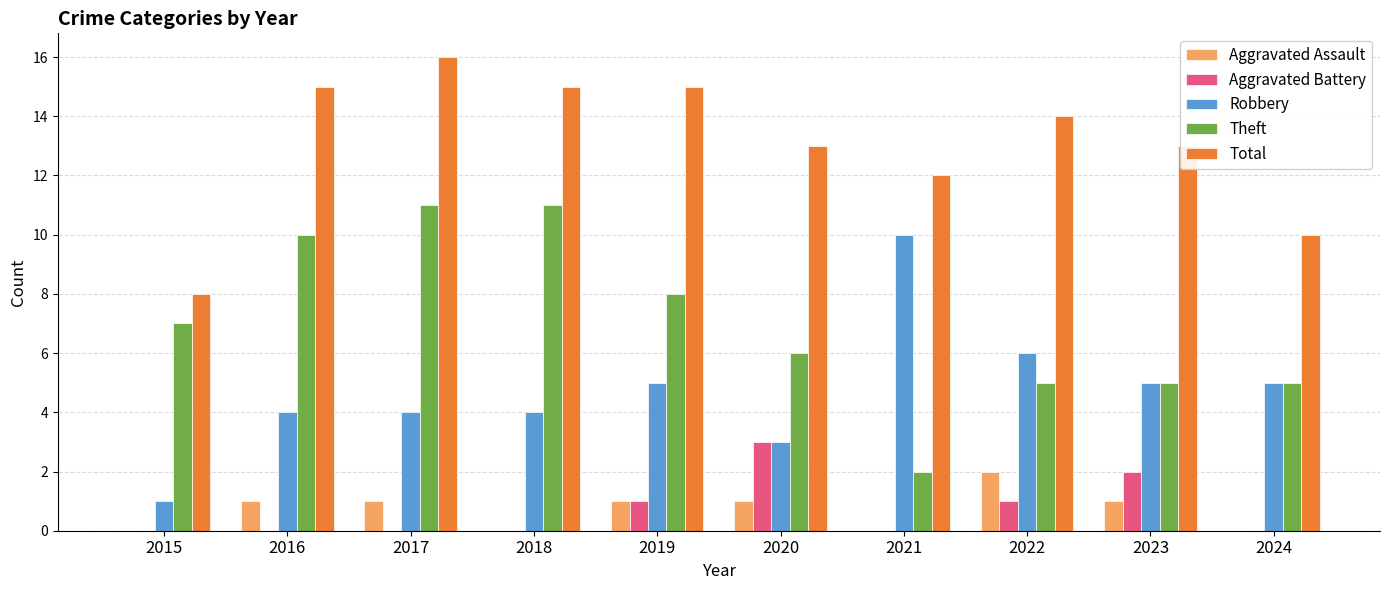

What is the sum of the Total values at 2016 and 2019?

30